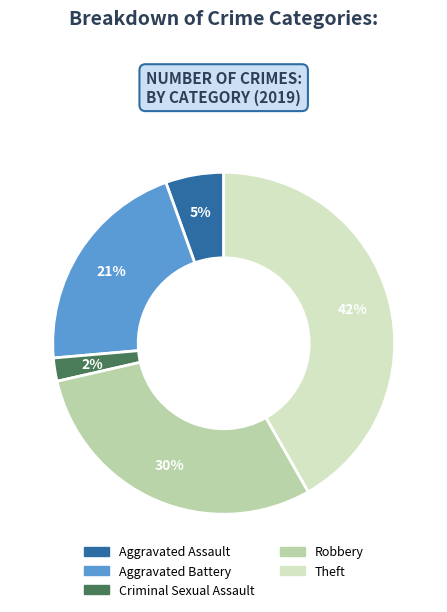

Count the number of slices in the pie.

5